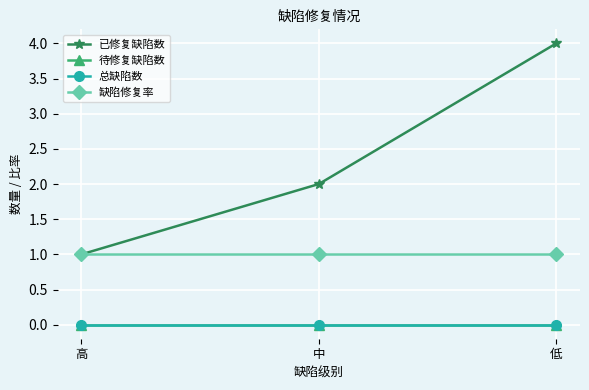

Reading left to right, transcribe all the data shown in this chart.

已修复缺陷数: 1	2	4
待修复缺陷数: 0	0	0
总缺陷数: 0	0	0
缺陷修复率: 1	1	1